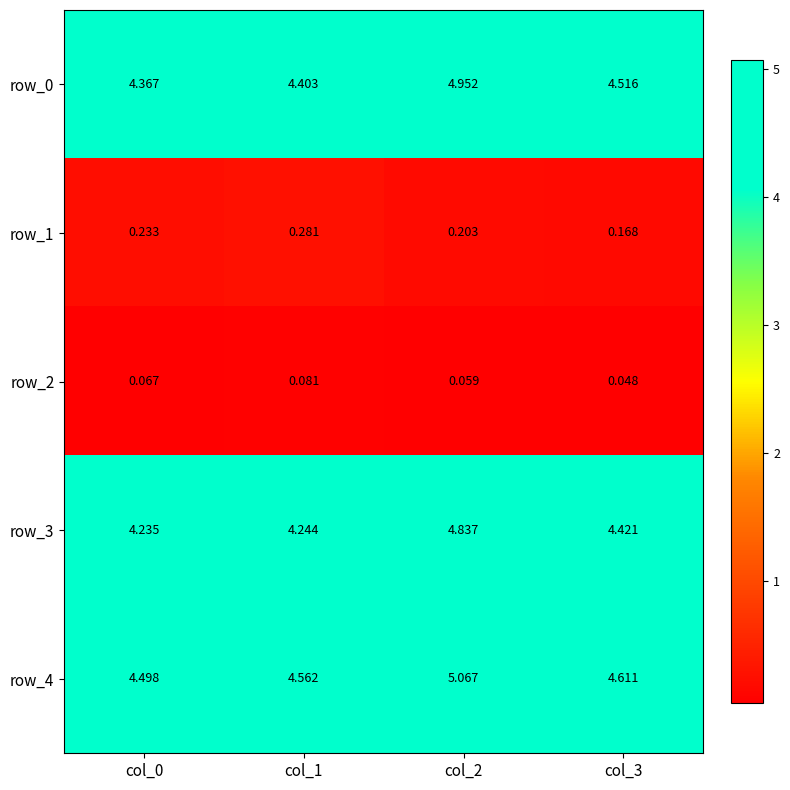

Is the value of row_1 at col_1 greater than the value of row_0 at col_3?

No